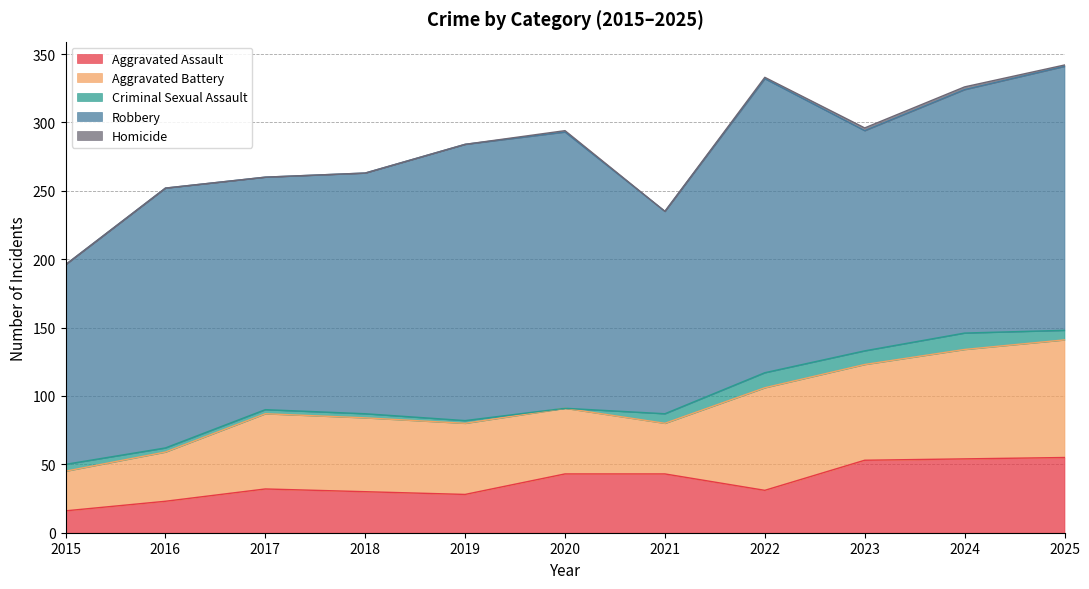

True or false: Robbery and Aggravated Battery cross at least once.

False